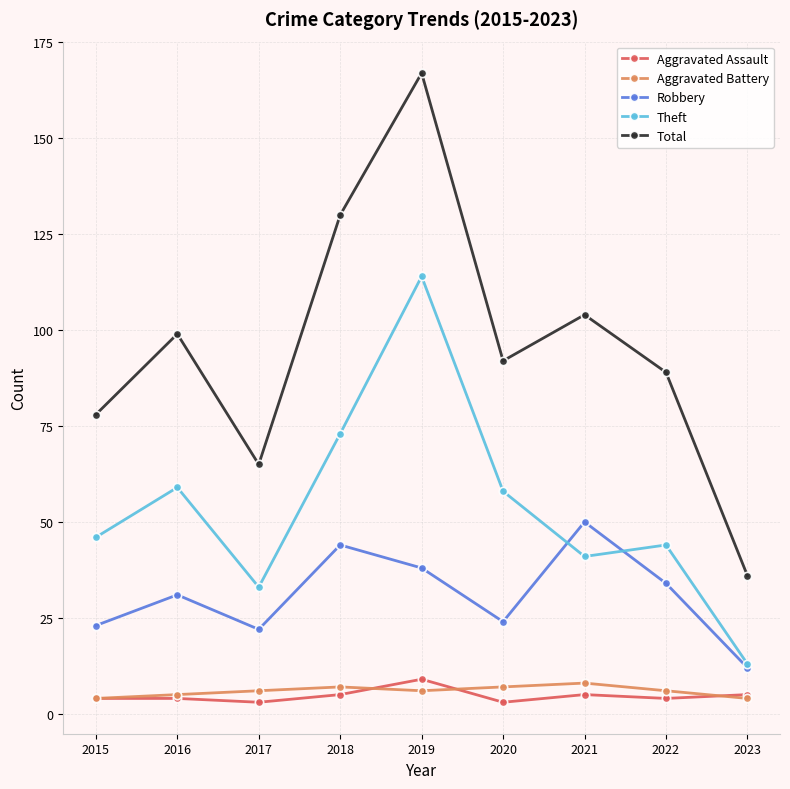

Reading left to right, what are all the values shown in this chart?

Aggravated Assault: 4	4	3	5	9	3	5	4	5
Aggravated Battery: 4	5	6	7	6	7	8	6	4
Robbery: 23	31	22	44	38	24	50	34	12
Theft: 46	59	33	73	114	58	41	44	13
Total: 78	99	65	130	167	92	104	89	36